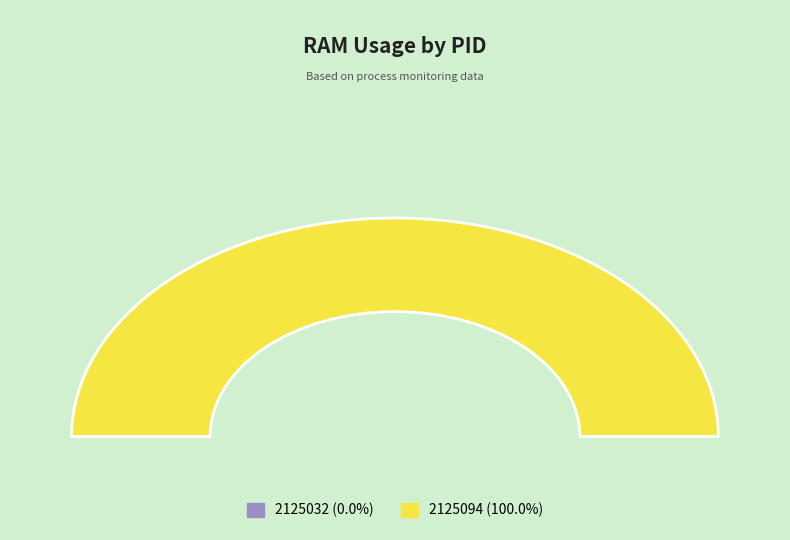

To the nearest percent, what is the difference between the largest and smallest slice percentages?

100%